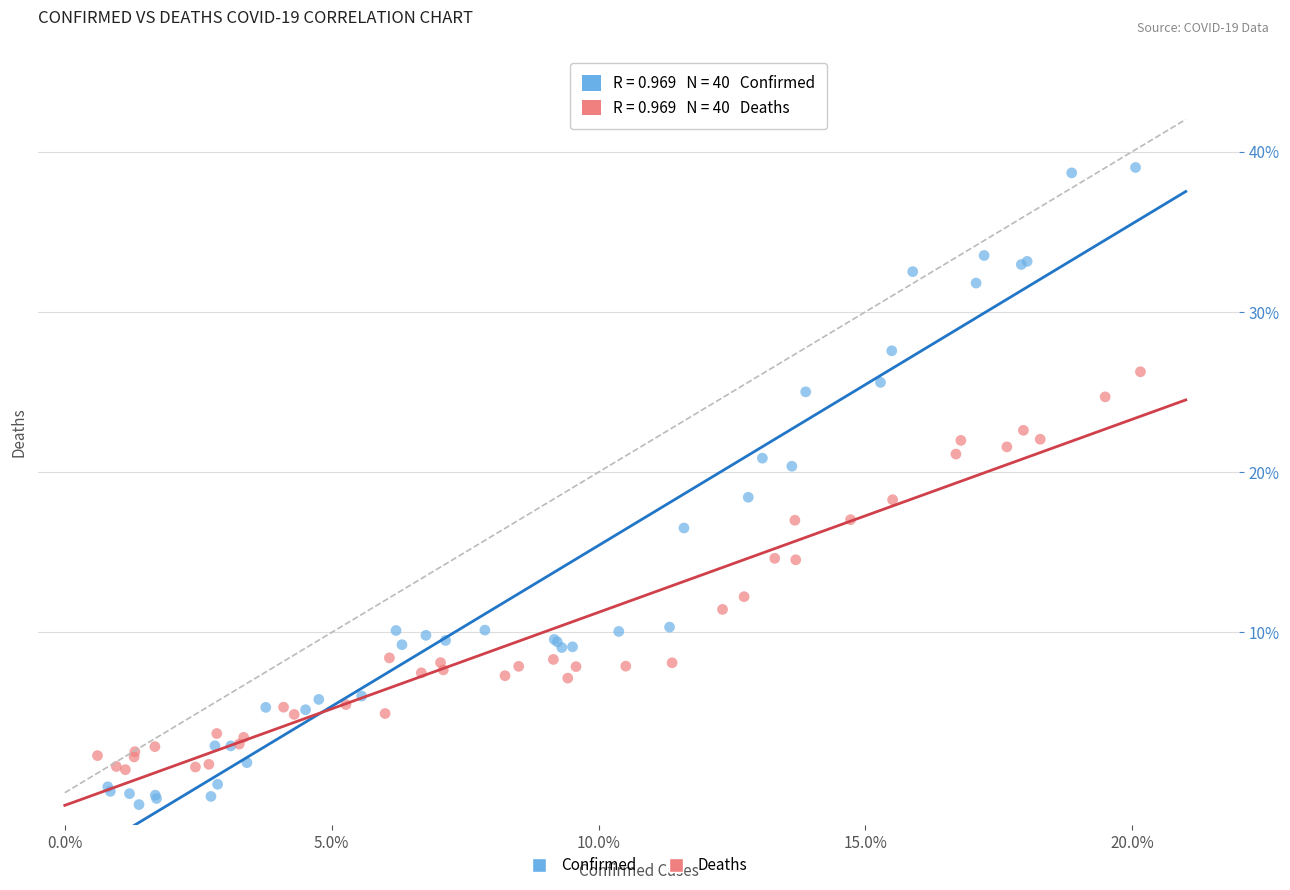

Which series contains the highest Y value?

Confirmed